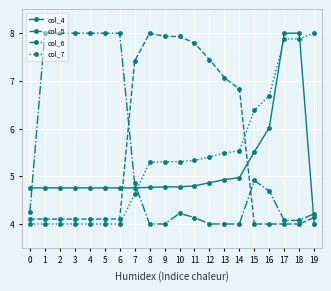

At 0, list the series in order from largest to smallest.

col_4, col_6, col_5, col_7